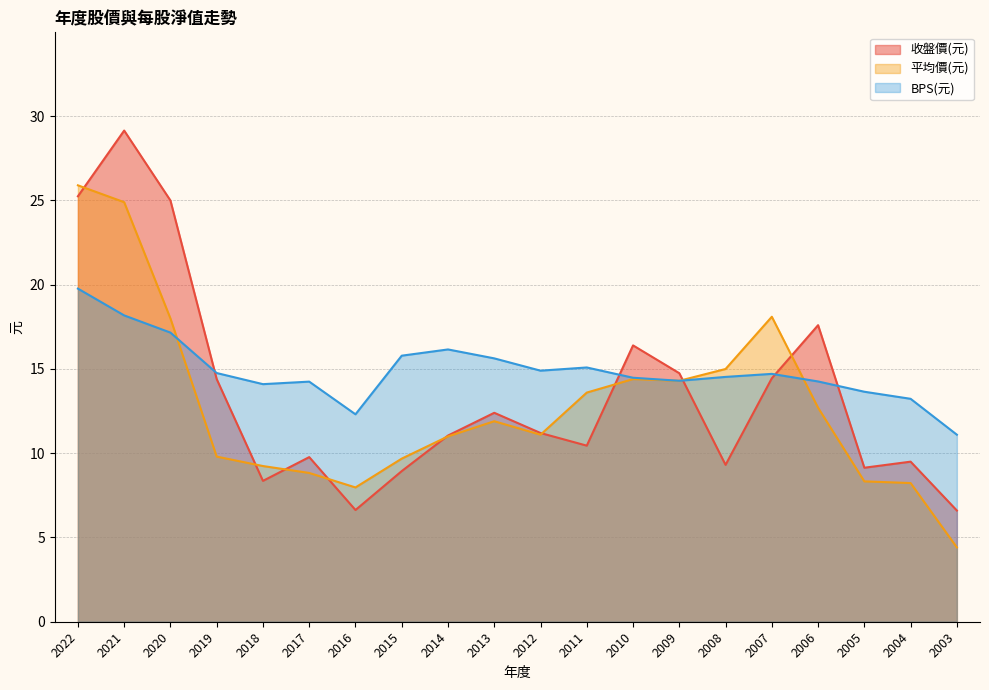

Where does the 收盤價(元) series first go above 11?

2022